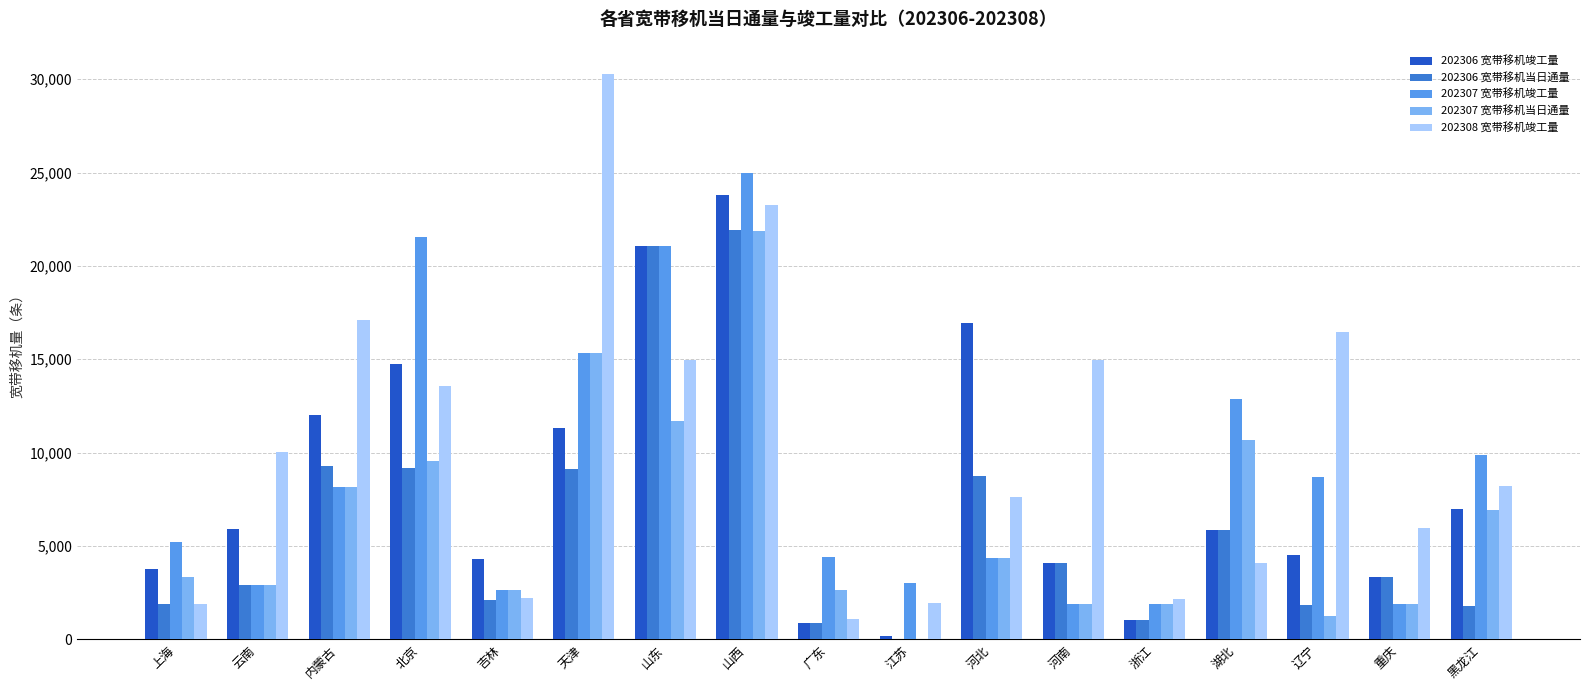

What are all the series names shown in the legend?

202306 宽带移机竣工量, 202306 宽带移机当日通量, 202307 宽带移机竣工量, 202307 宽带移机当日通量, 202308 宽带移机竣工量